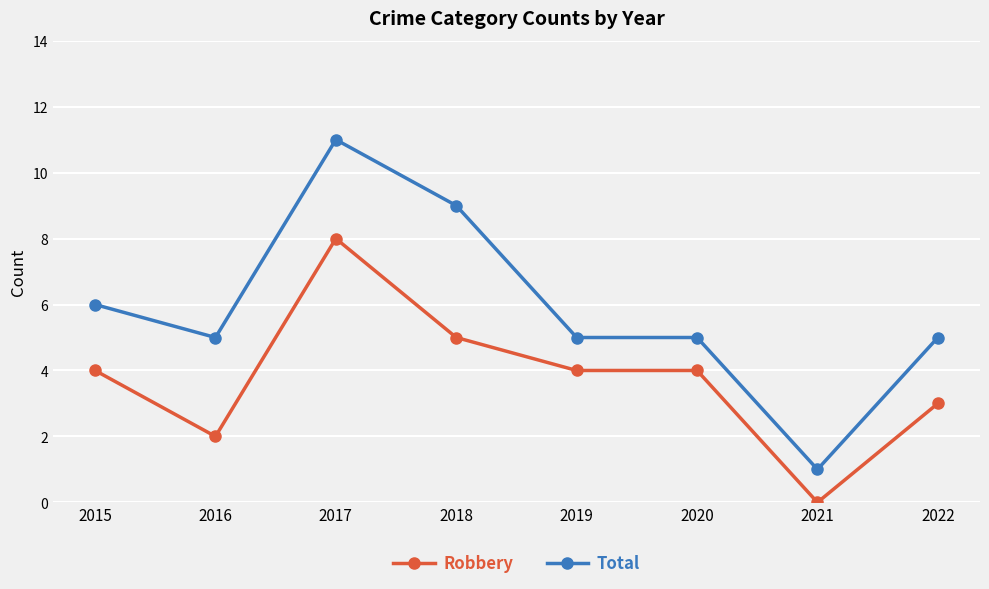

At which category does Robbery reach its first local valley?

2016